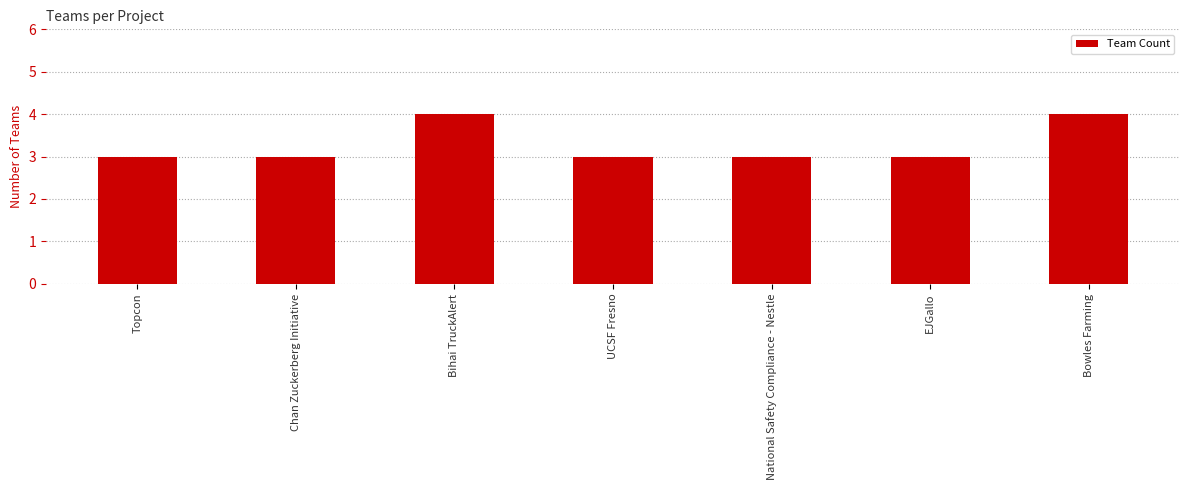

The value at Bihai TruckAlert is 7. True or false?

False